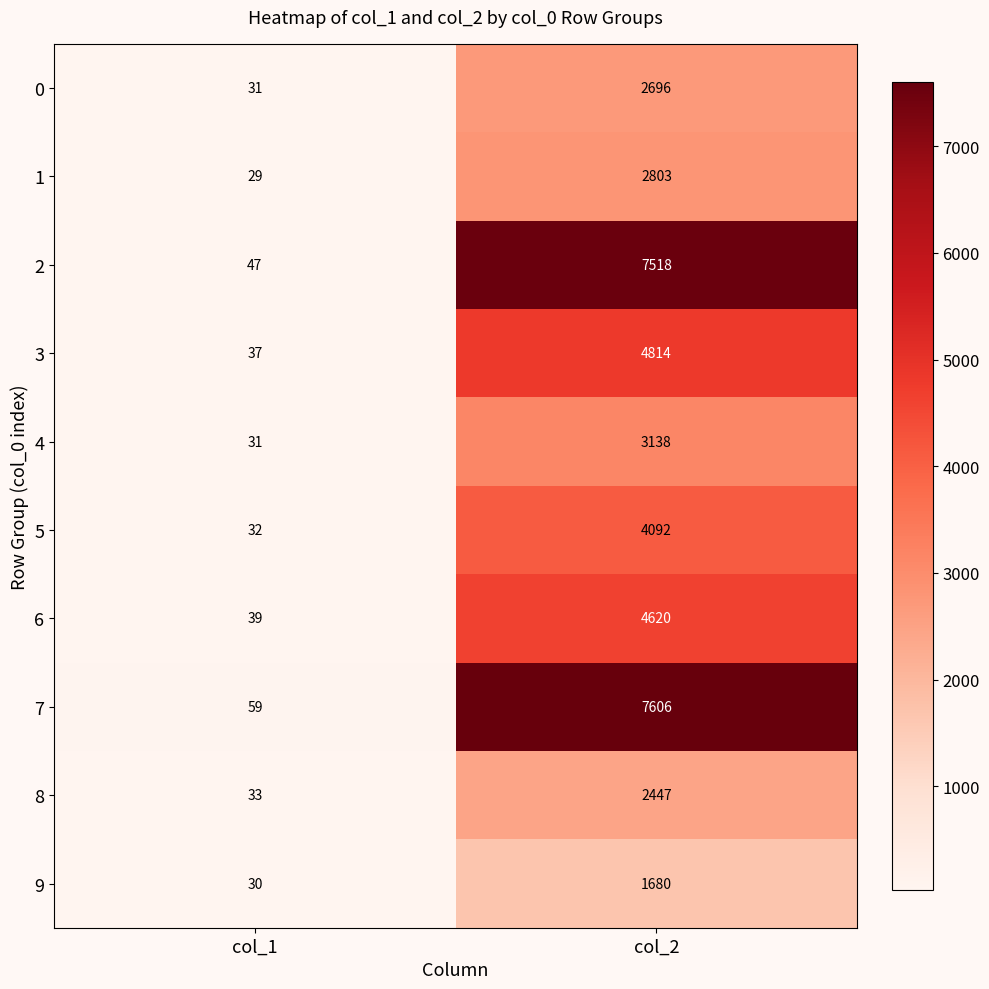

Which label corresponds to the smallest value in the chart?

col_1